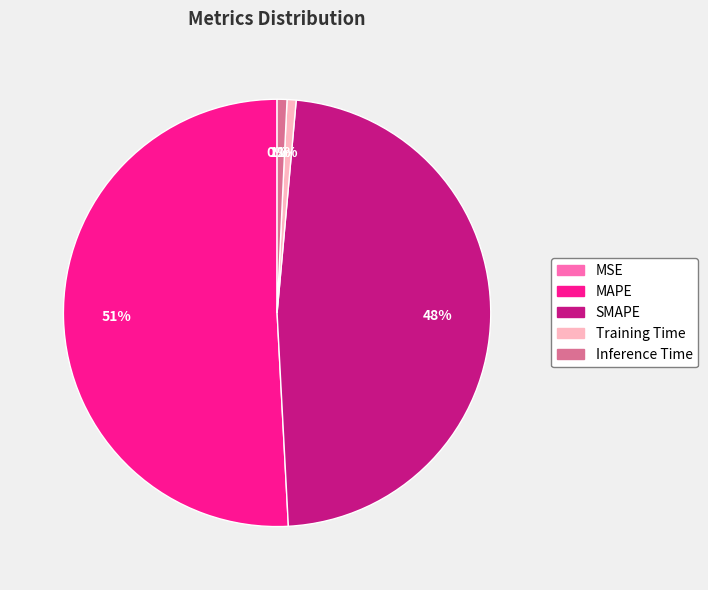

Is the sum of MAPE and SMAPE greater than half?

Yes